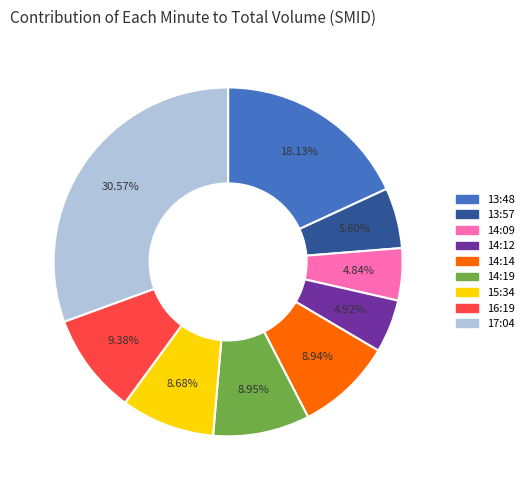

What is the ratio of the value at 14:12 to the value at 15:34?

0.6